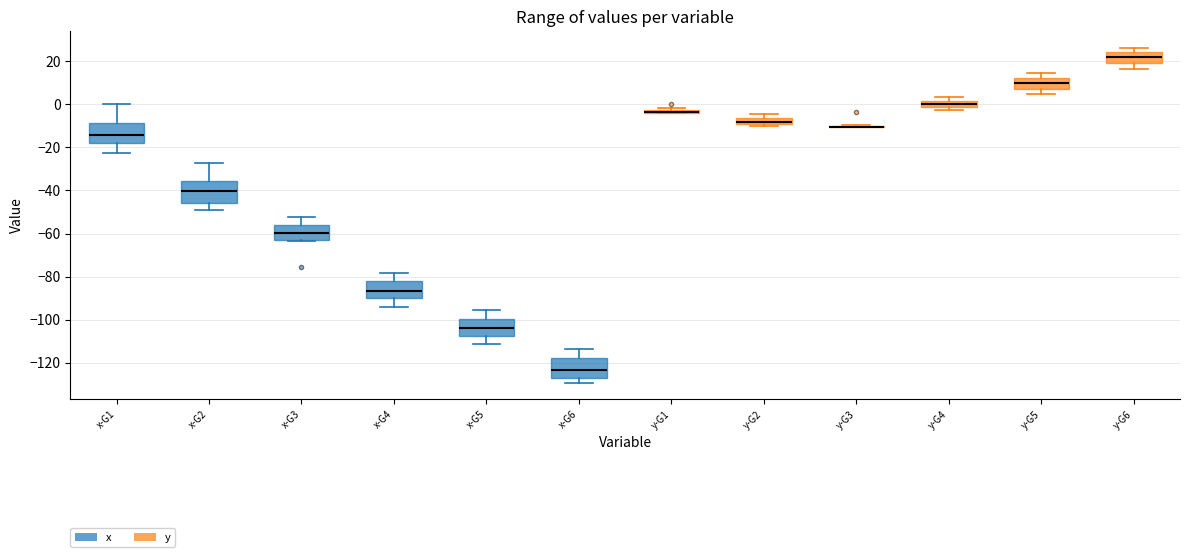

Where does the median line of the box for x-G2 sit on the y-axis? The values are not printed on the chart, so give them approximately, as read against the axis.

-40